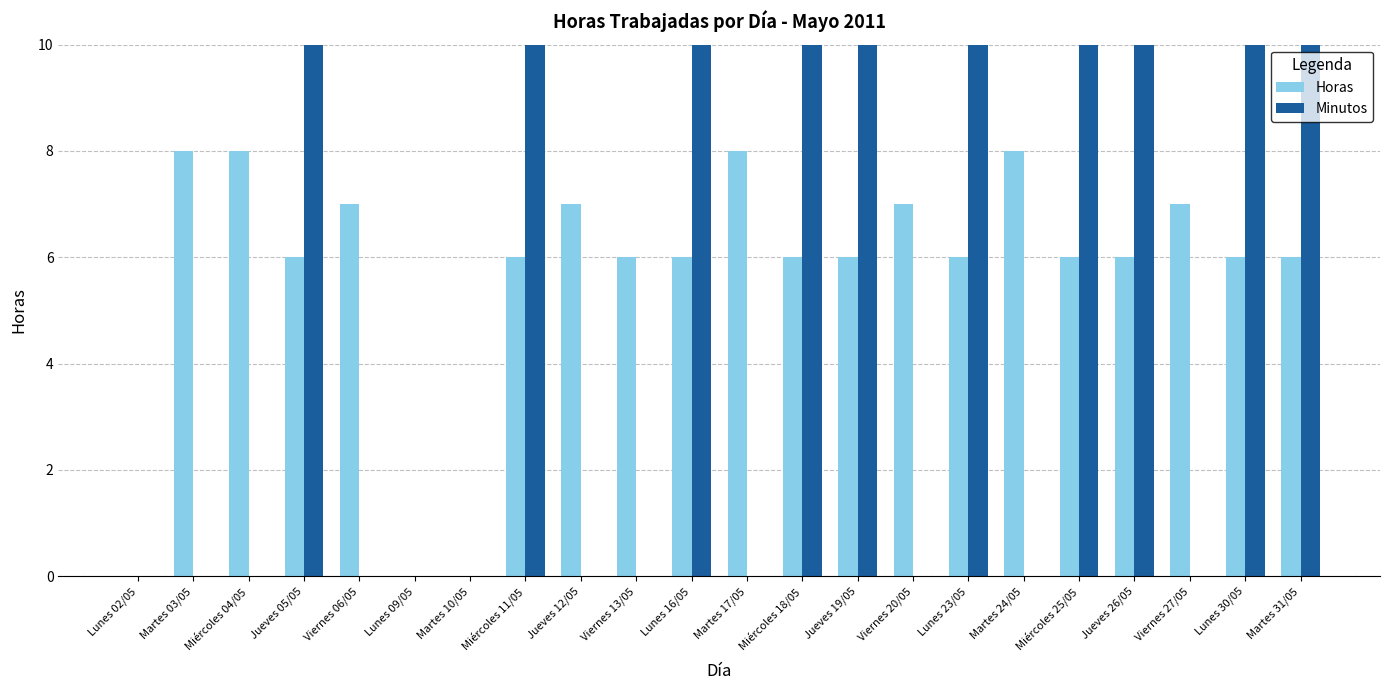

Between Miércoles 04/05 and Viernes 13/05, which is larger?

Miércoles 04/05